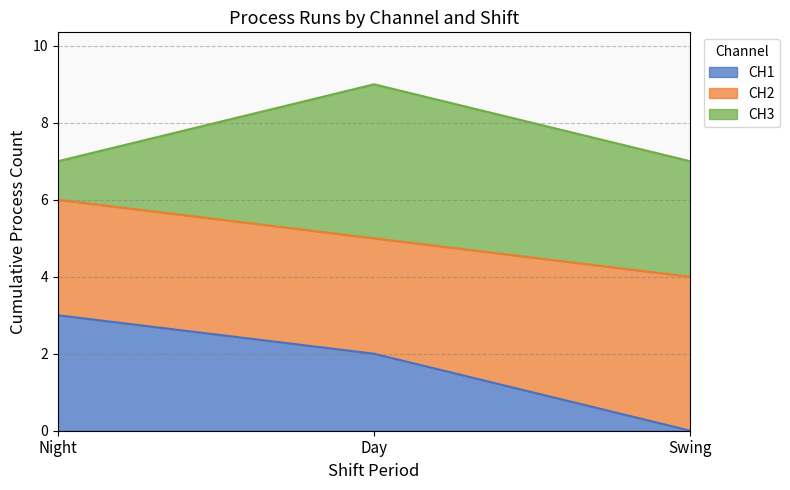

List the series in order of their overall mean, lowest first.

CH1, CH3, CH2